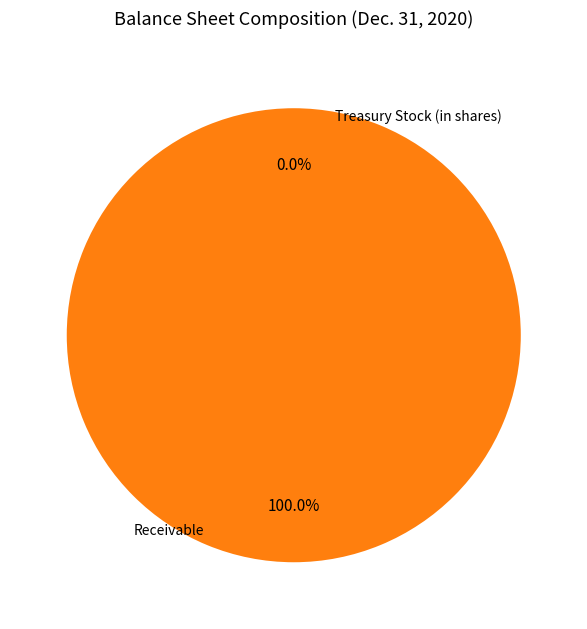

Is there a majority slice in this chart?

Yes